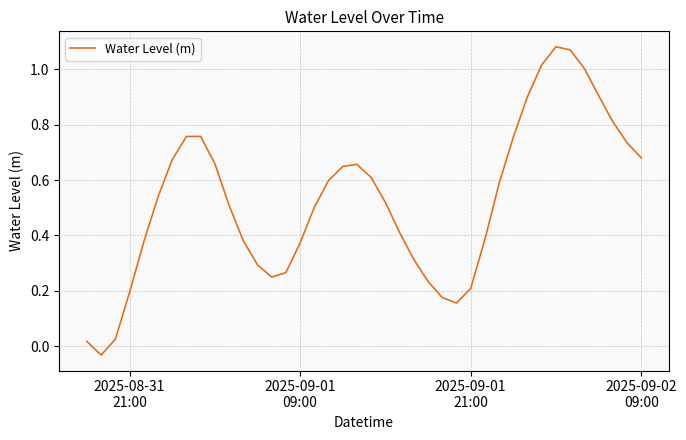

What is the sum of all values?

21.0